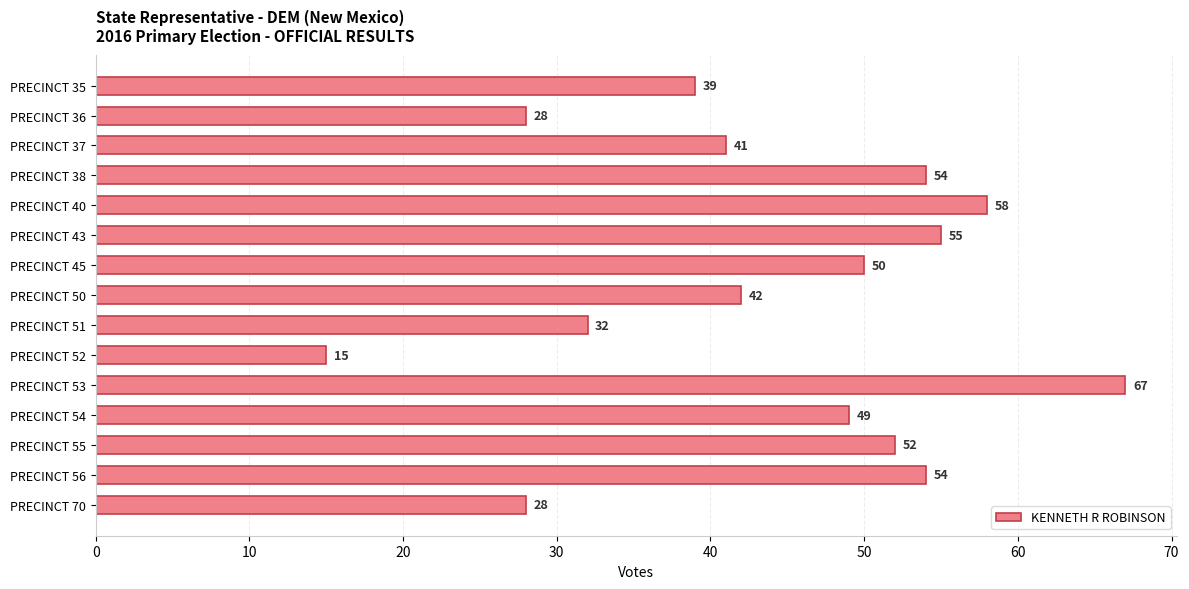

What is the value of the 12th bar from the top?

49